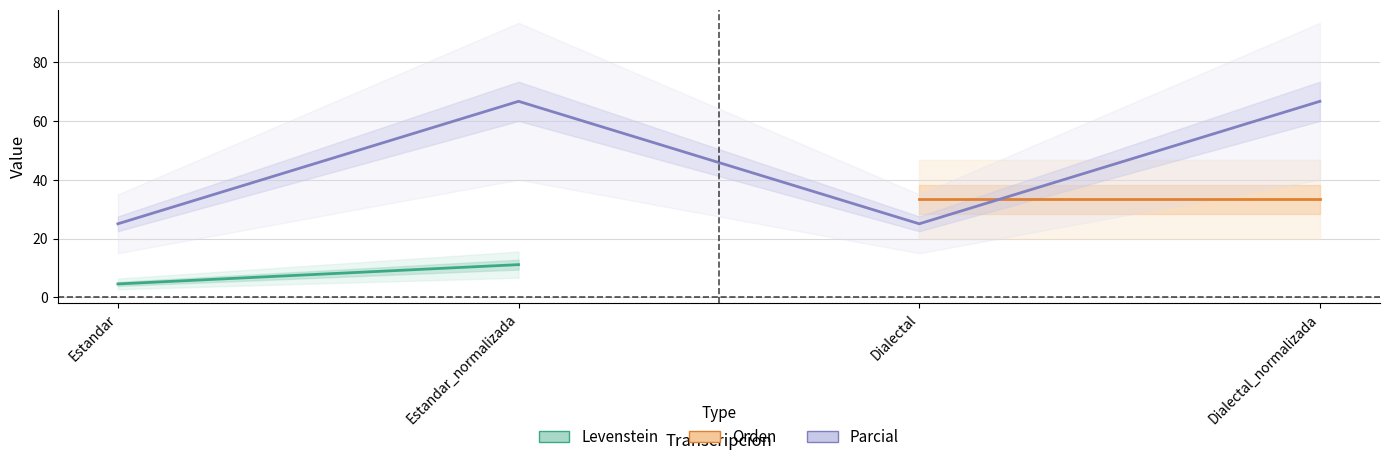

What are all the series names shown in the legend?

Levenstein, Orden, Parcial